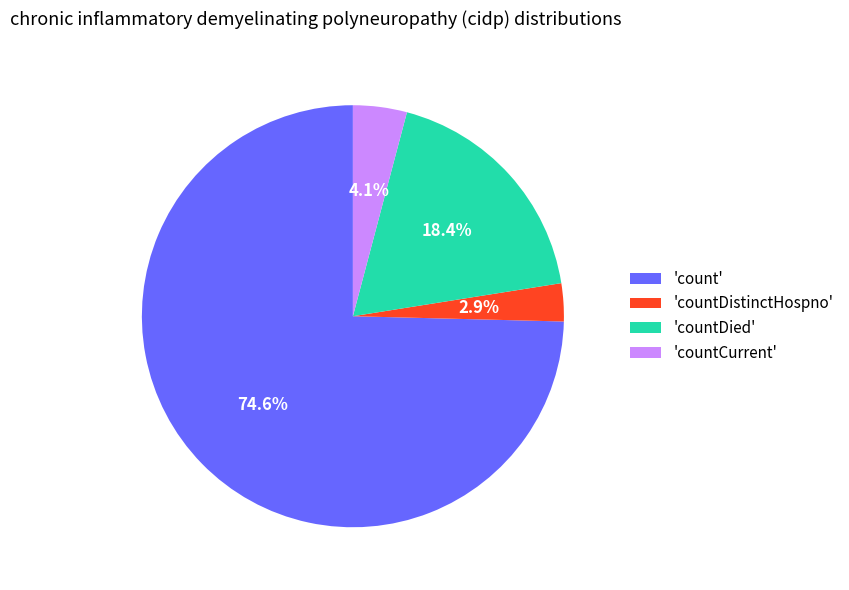

What percentage do 'countDistinctHospno' and 'countCurrent' together represent?

7.0%